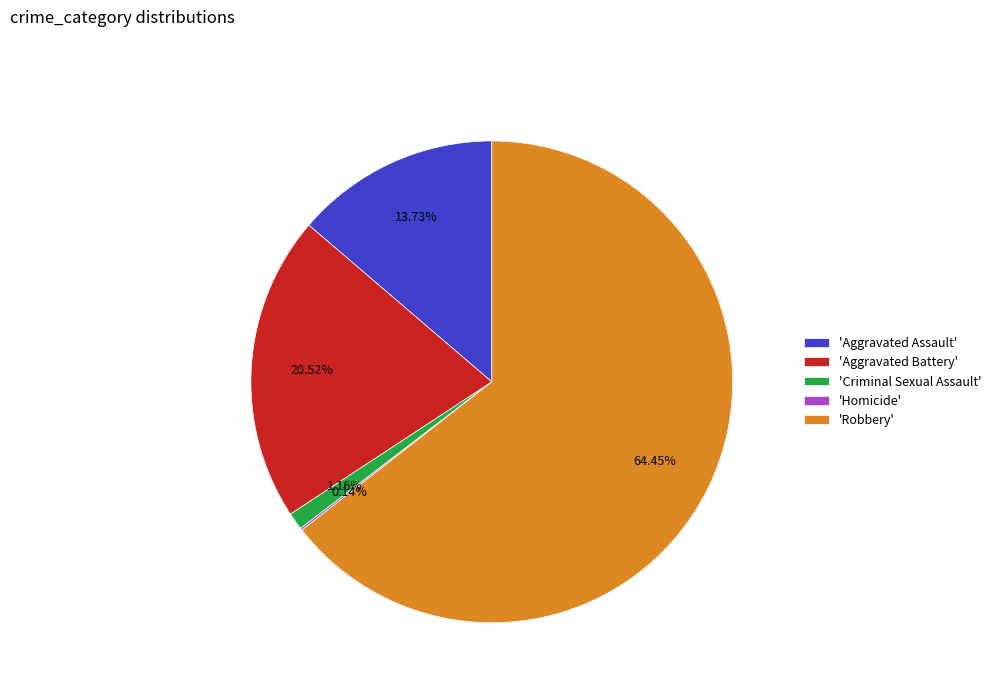

Which has a higher value, 'Aggravated Assault' or 'Aggravated Battery'?

'Aggravated Battery'